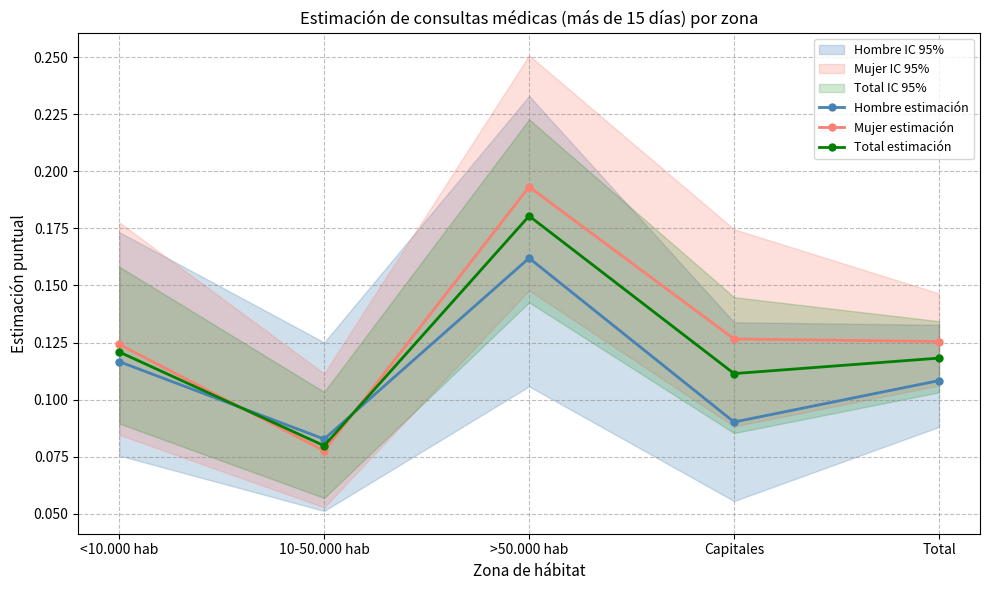

After their last crossing, which series has the higher values: Mujer estimación or Hombre estimación?

Mujer estimación